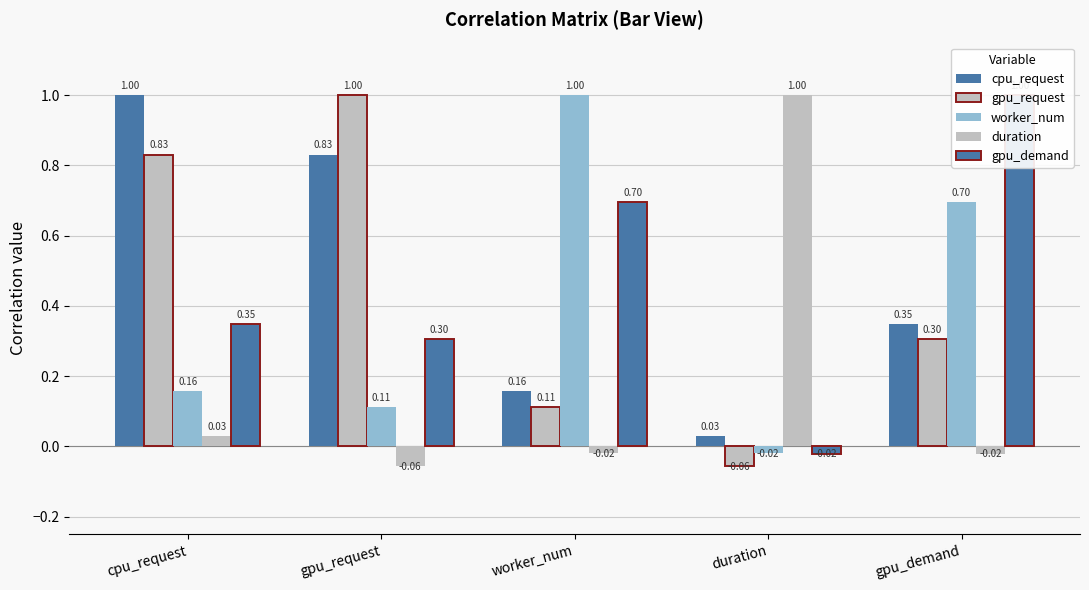

Reading left to right, what are all the values shown in this chart?

cpu_request: cpu_request=1.0	gpu_request=0.8	worker_num=0.2	duration=0.0	gpu_demand=0.3
gpu_request: cpu_request=0.8	gpu_request=1.0	worker_num=0.1	duration=-0.1	gpu_demand=0.3
worker_num: cpu_request=0.2	gpu_request=0.1	worker_num=1.0	duration=-0.0	gpu_demand=0.7
duration: cpu_request=0.0	gpu_request=-0.1	worker_num=-0.0	duration=1.0	gpu_demand=-0.0
gpu_demand: cpu_request=0.3	gpu_request=0.3	worker_num=0.7	duration=-0.0	gpu_demand=1.0